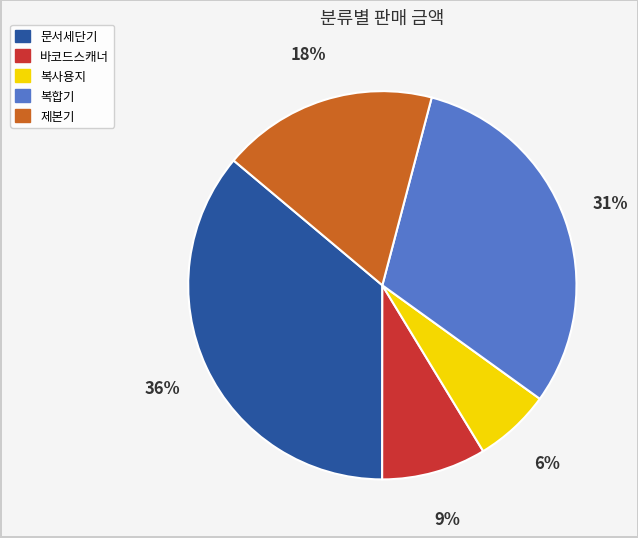

Do 복합기 and 제본기 together represent more than half of the pie?

No